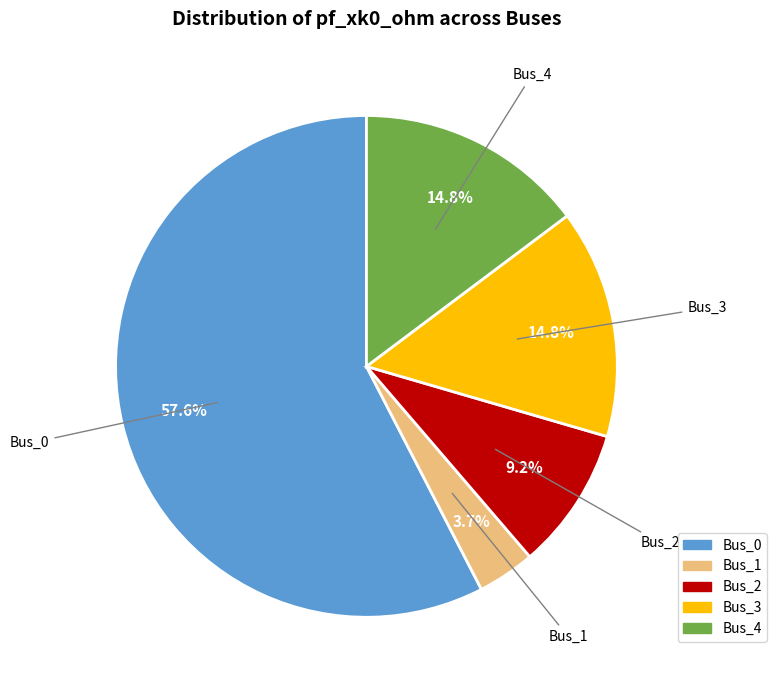

Approximately how many times larger is the value at Bus_4 compared to Bus_3?

1.0